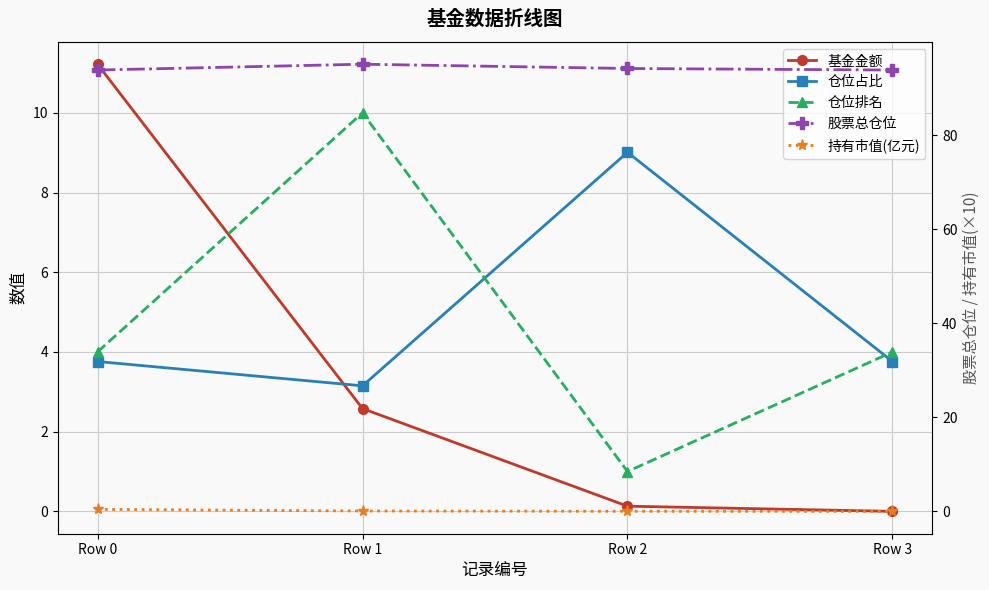

Reading right to left, what are all the values shown in this chart?

基金金额: Row 3=0.0	Row 2=0.1	Row 1=2.6	Row 0=11.2
仓位占比: Row 3=3.8	Row 2=9.0	Row 1=3.1	Row 0=3.8
仓位排名: Row 3=4.0	Row 2=1.0	Row 1=10.0	Row 0=4.0
股票总仓位: Row 3=93.8	Row 2=94.2	Row 1=95.1	Row 0=93.8
持有市值(亿元): Row 3=0.0	Row 2=0.0	Row 1=0.1	Row 0=0.4